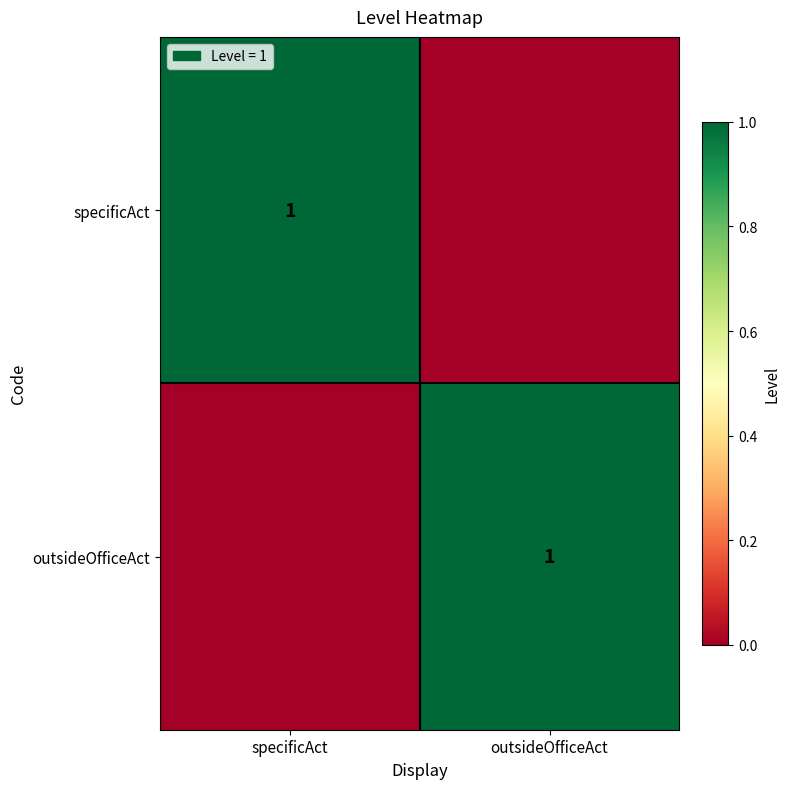

What is the greatest value displayed?

1